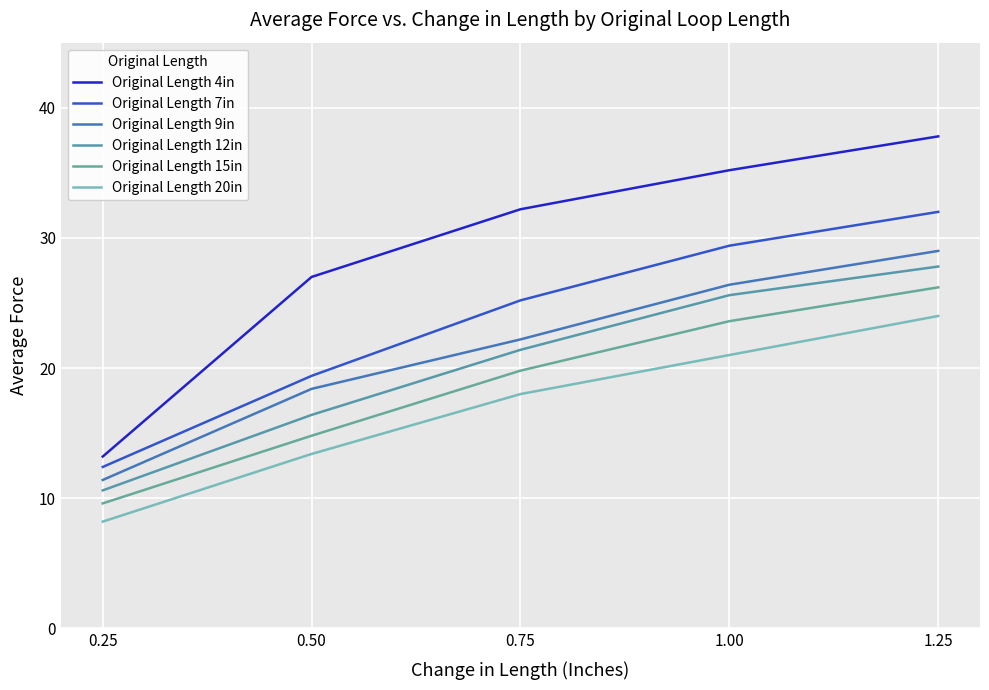

True or false: Original Length 9in and Original Length 7in intersect in this chart.

False